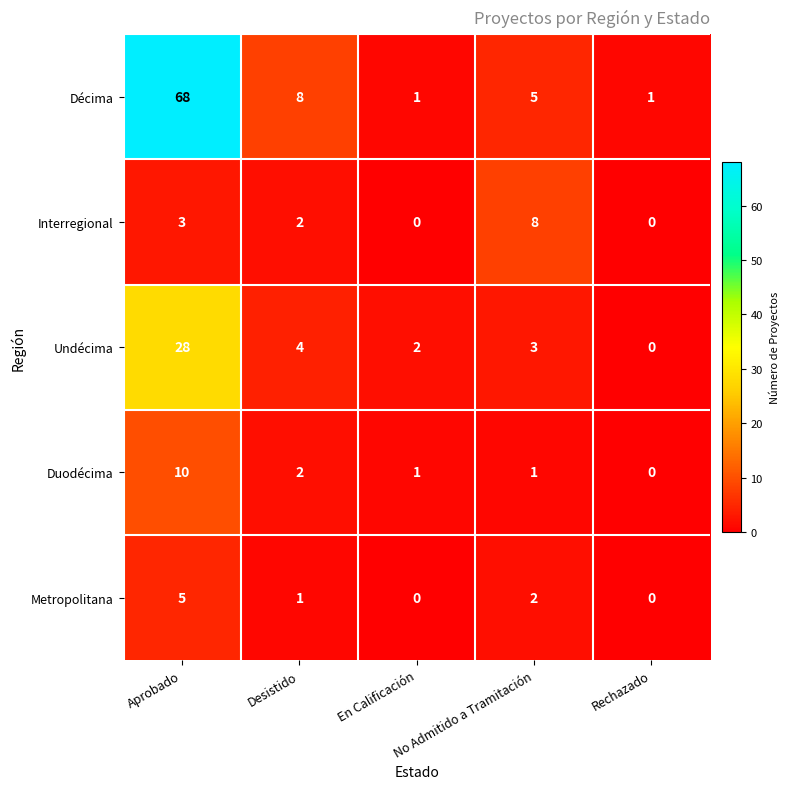

Which series has the largest range (max minus min)?

Décima